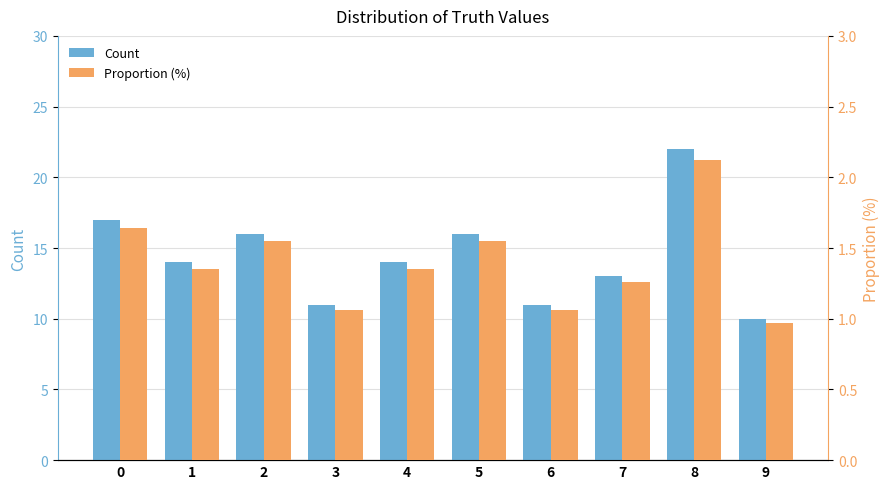

At how many categories does at least one series exceed 11?

7